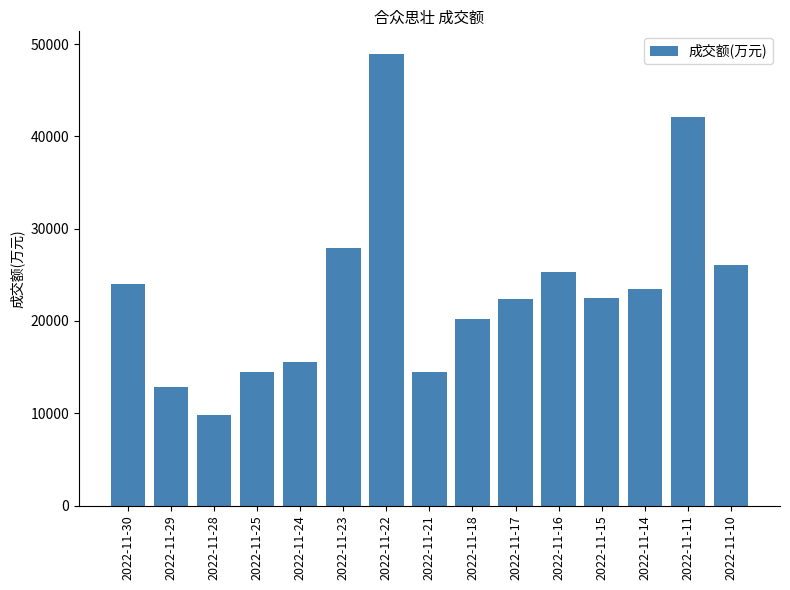

What is the value of the 15th bar from the left?

26119